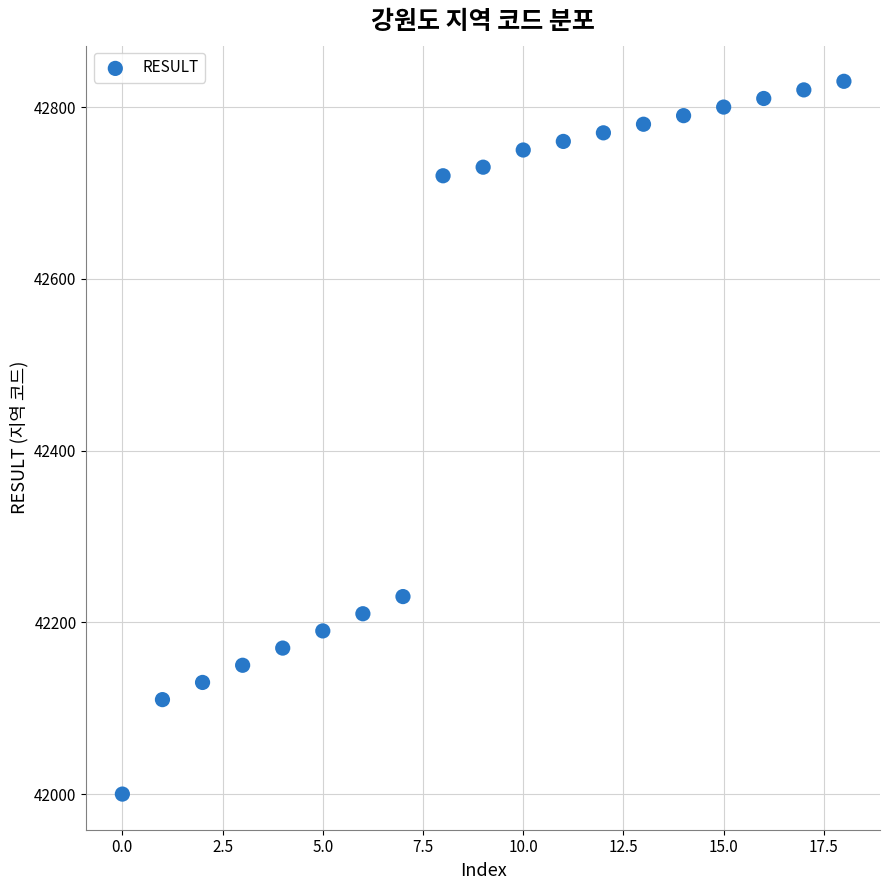

What Y value in the scatter plot is closest to 42415?

42230